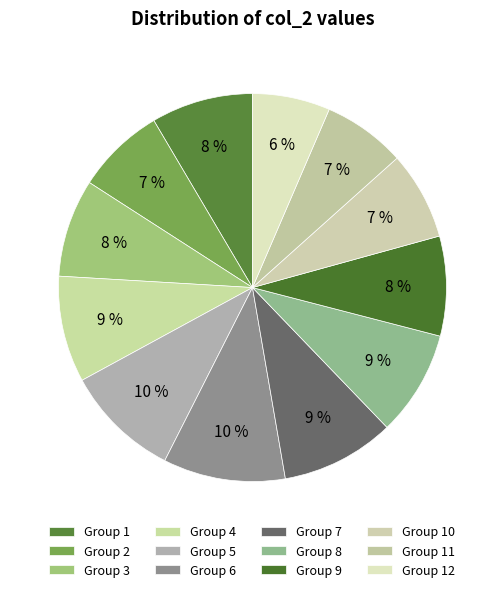

Count the number of slices in the pie.

12